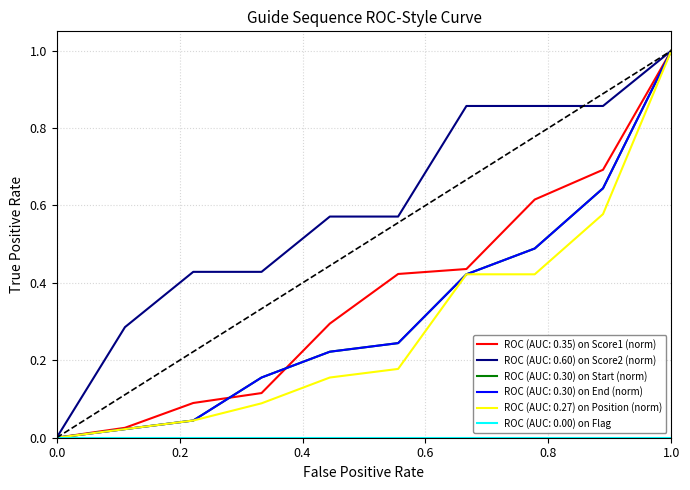

What is the maximum value shown in the chart?

1.0